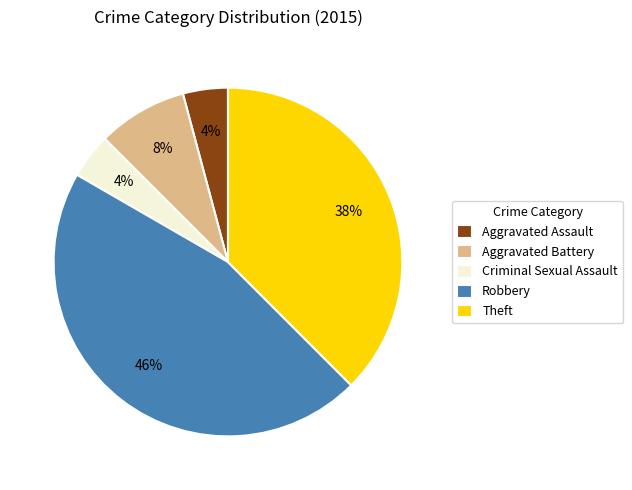

True or false: Robbery accounts for 46% of the total.

True